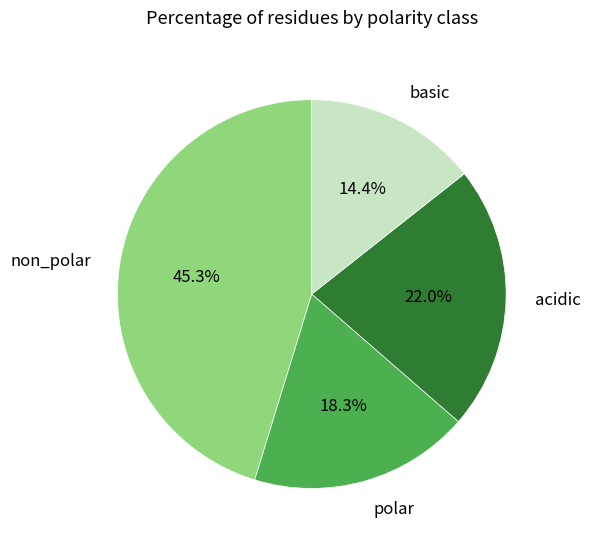

What percentage is NOT represented by basic?

85.6%